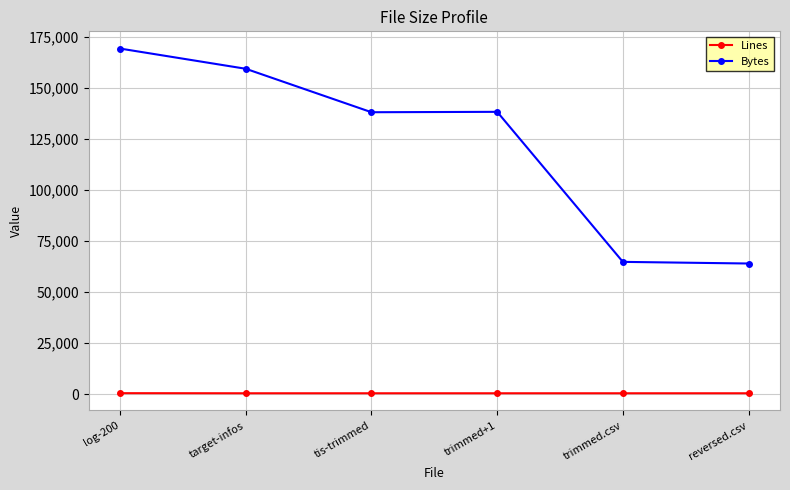

What is the value of the Bytes point at the 1st from the left?

169414